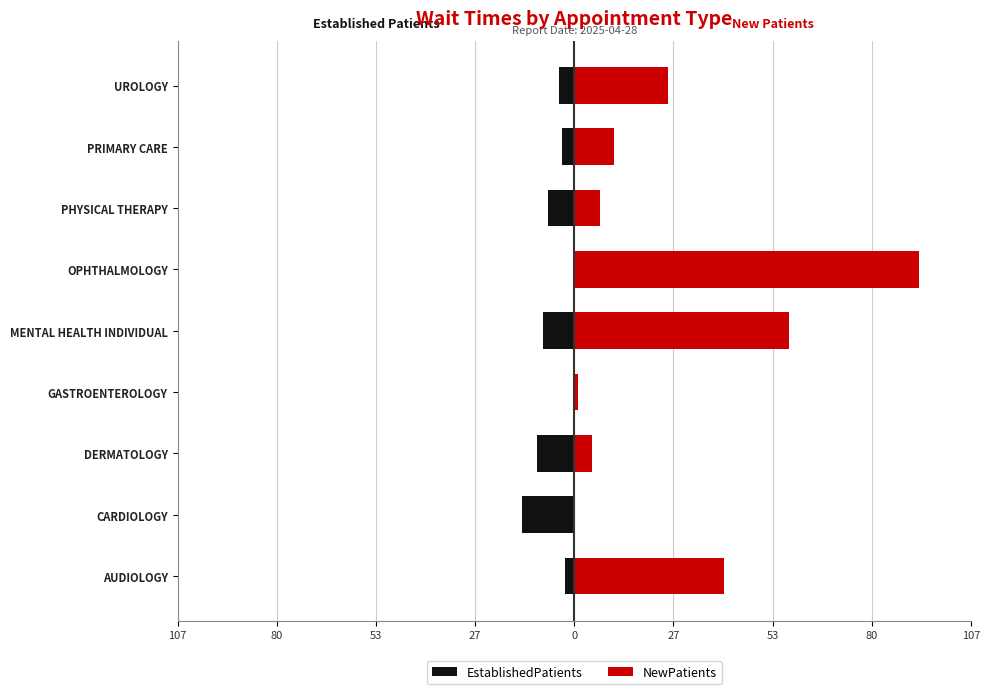

The value of EstablishedPatients at PHYSICAL THERAPY is -2.8. True or false?

False